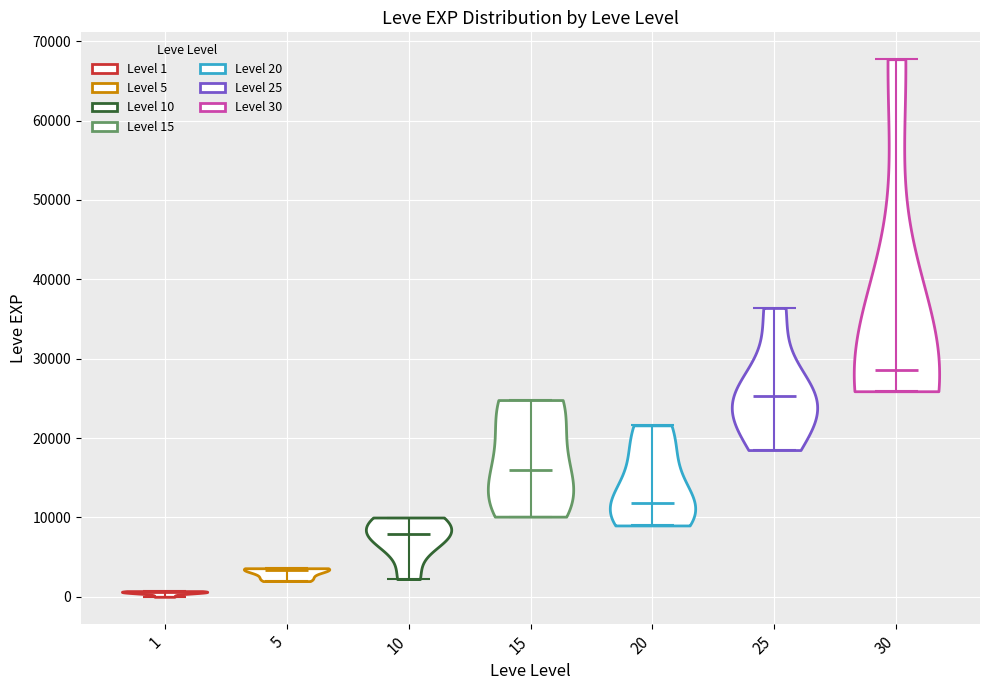

Reading left to right, read every violin against the y-axis: where its median line is, and the lowest and highest points it reaches. The values are not printed on the chart, so give them approximately, as read against the axis.

1: median line 1000, lowest point 0, highest point 1000
5: median line 3000, lowest point 2000, highest point 4000
10: median line 8000, lowest point 2000, highest point 10000
15: median line 16000, lowest point 10000, highest point 25000
20: median line 12000, lowest point 9000, highest point 22000
25: median line 25000, lowest point 18000, highest point 36000
30: median line 29000, lowest point 26000, highest point 68000